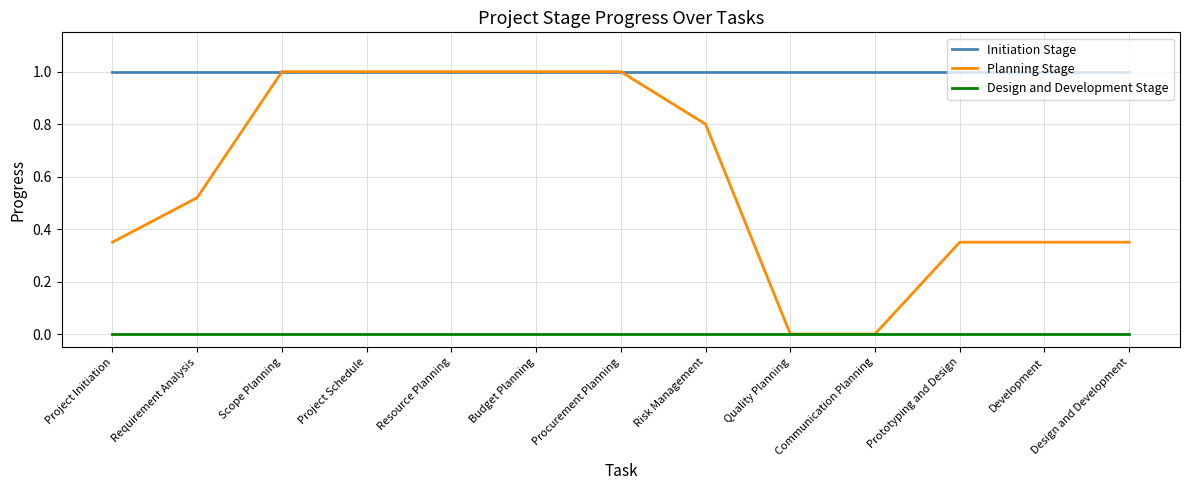

Rank the series by their average value, from highest to lowest.

Initiation Stage, Planning Stage, Design and Development Stage